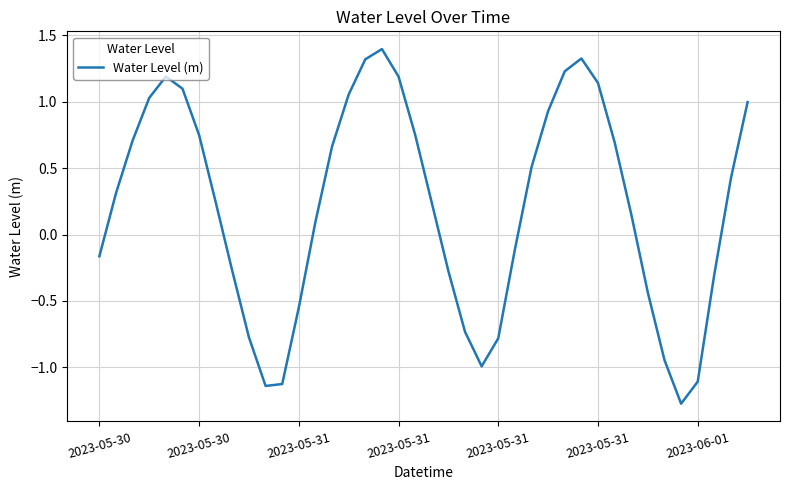

What is the greatest value displayed?

1.4